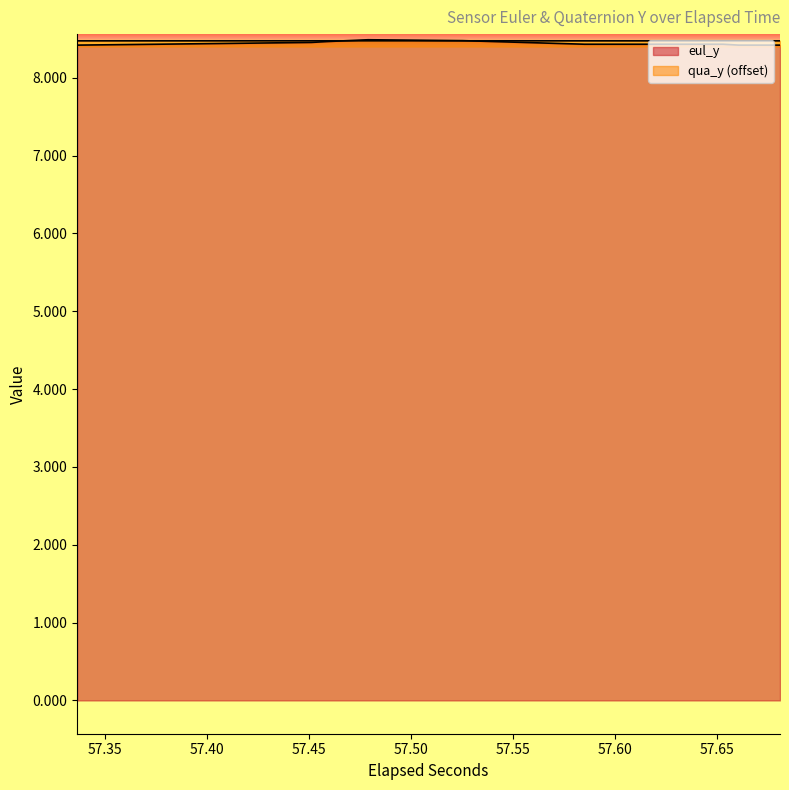

What is the lowest value of the eul_y series?

8.4